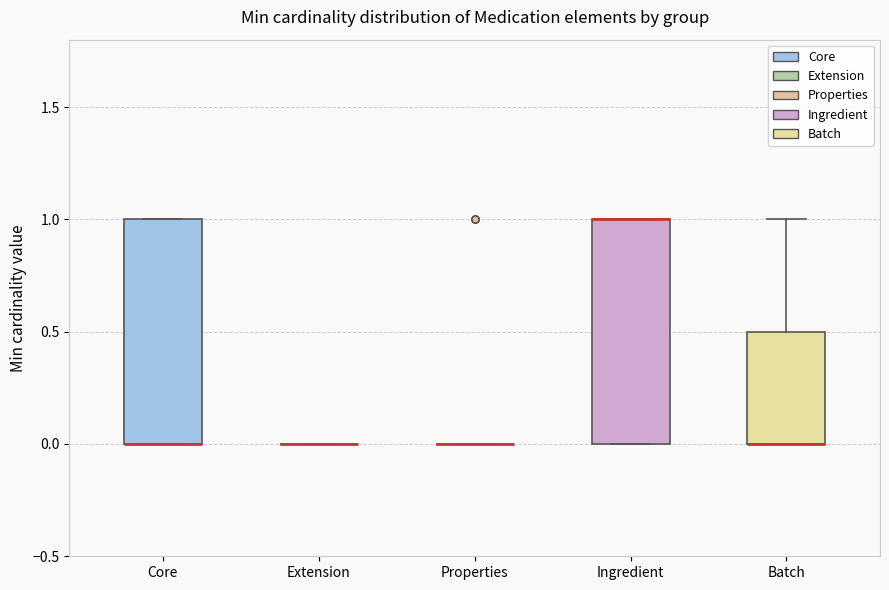

Reading left to right, transcribe this box plot: for each box, give where its median line is, the range the box spans, and where its two whiskers end, as read against the y-axis. The values are not printed on the chart, so give them approximately, as read against the axis.

Core: median 0.0 (drawn on the box's lower edge), box 0.0 to 1.0, whiskers 0.0 to 1.0
Extension: box collapsed to a line at 0.0, whiskers 0.0 to 0.0
Properties: box collapsed to a line at 0.0, whiskers 0.0 to 0.0
Ingredient: median 1.0 (drawn on the box's upper edge), box 0.0 to 1.0, whiskers 0.0 to 1.0
Batch: median 0.0 (drawn on the box's lower edge), box 0.0 to 0.5, whiskers 0.0 to 1.0